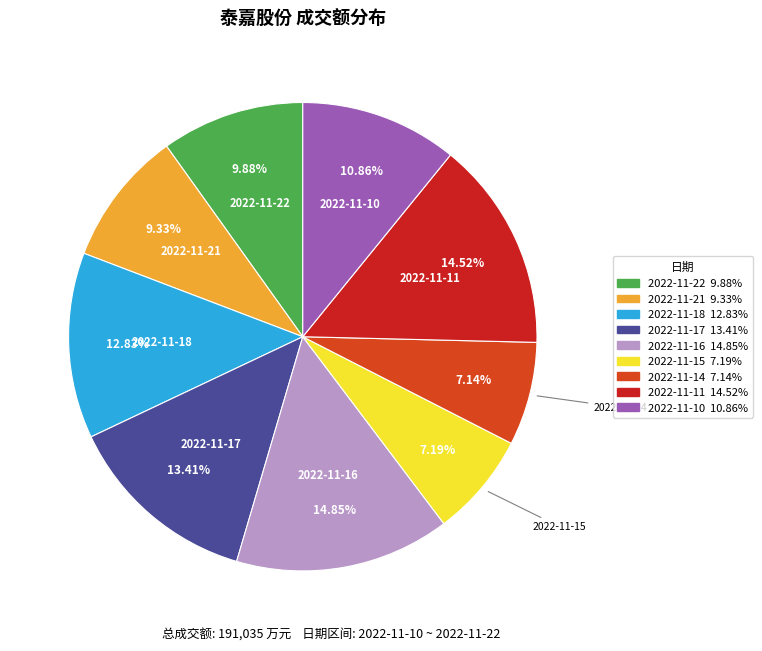

Is it true that 2022-11-18 is 24% of the pie?

False